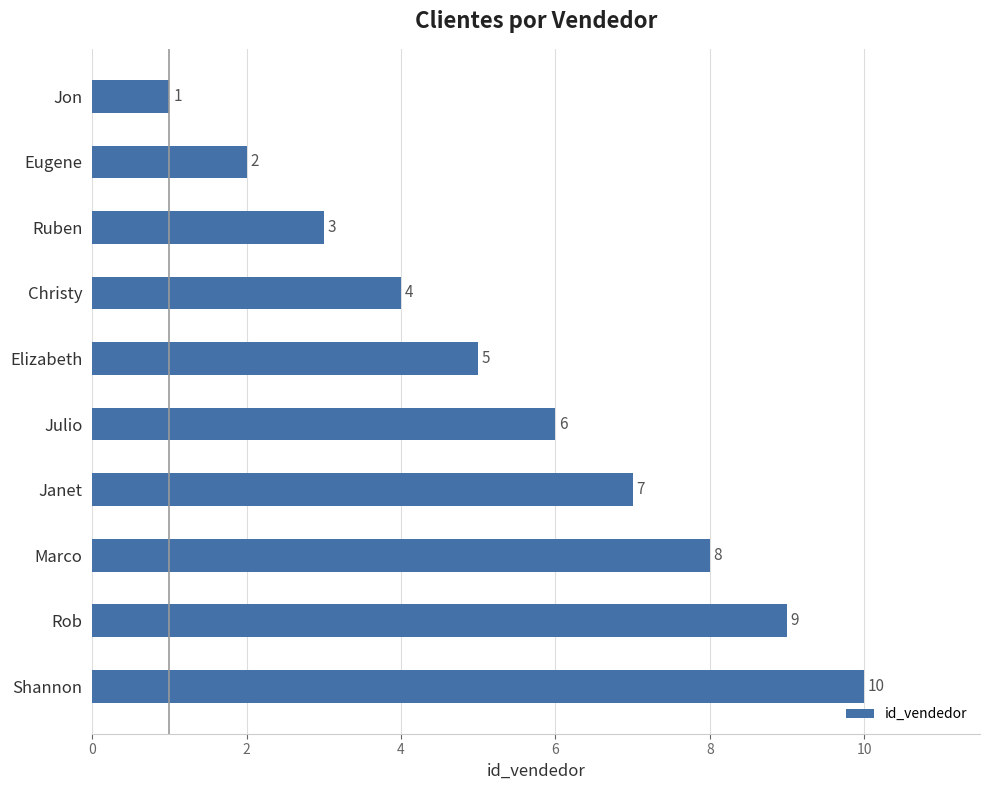

Which label corresponds to the largest value in the chart?

Shannon